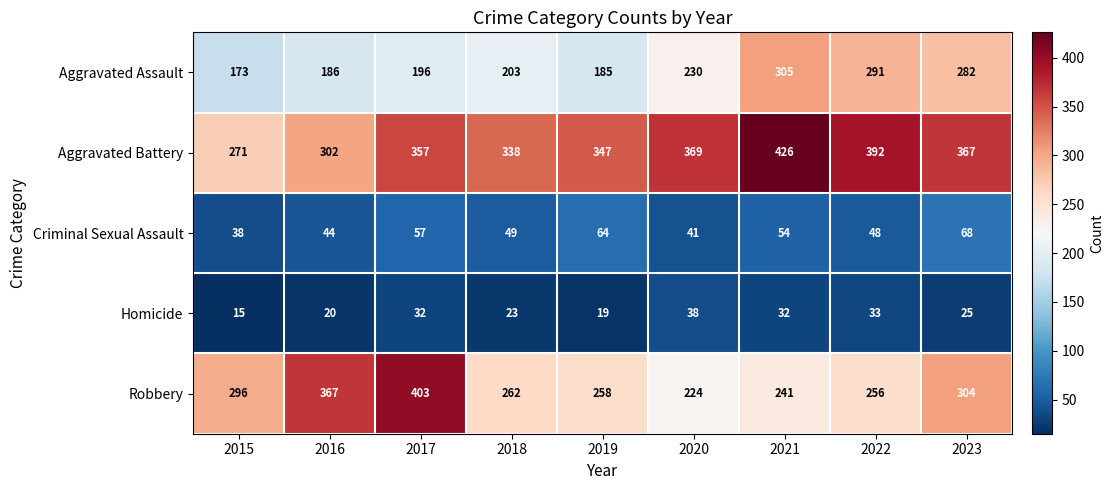

Which series has the largest range (max minus min)?

Robbery